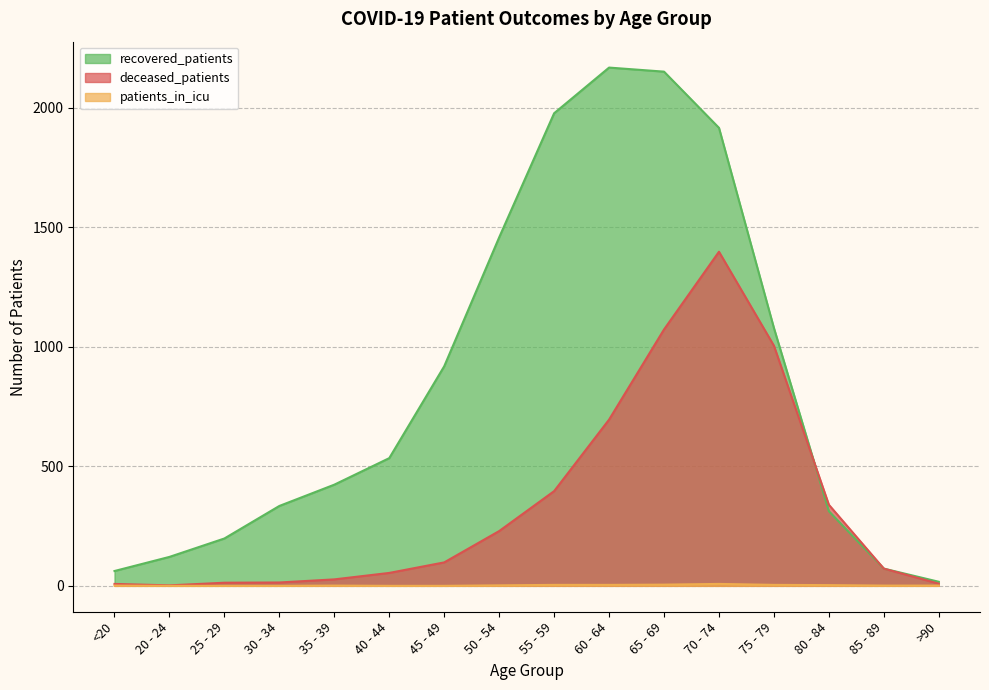

Reading left to right, transcribe all the data shown in this chart.

recovered_patients: 62	121	198	334	423	534	918	1457	1976	2167	2150	1915	1078	312	72	17
deceased_patients: 8	2	13	14	27	54	98	229	396	695	1072	1397	1004	339	72	9
patients_in_icu: 1	0	0	0	1	0	0	2	4	4	5	8	4	3	1	1